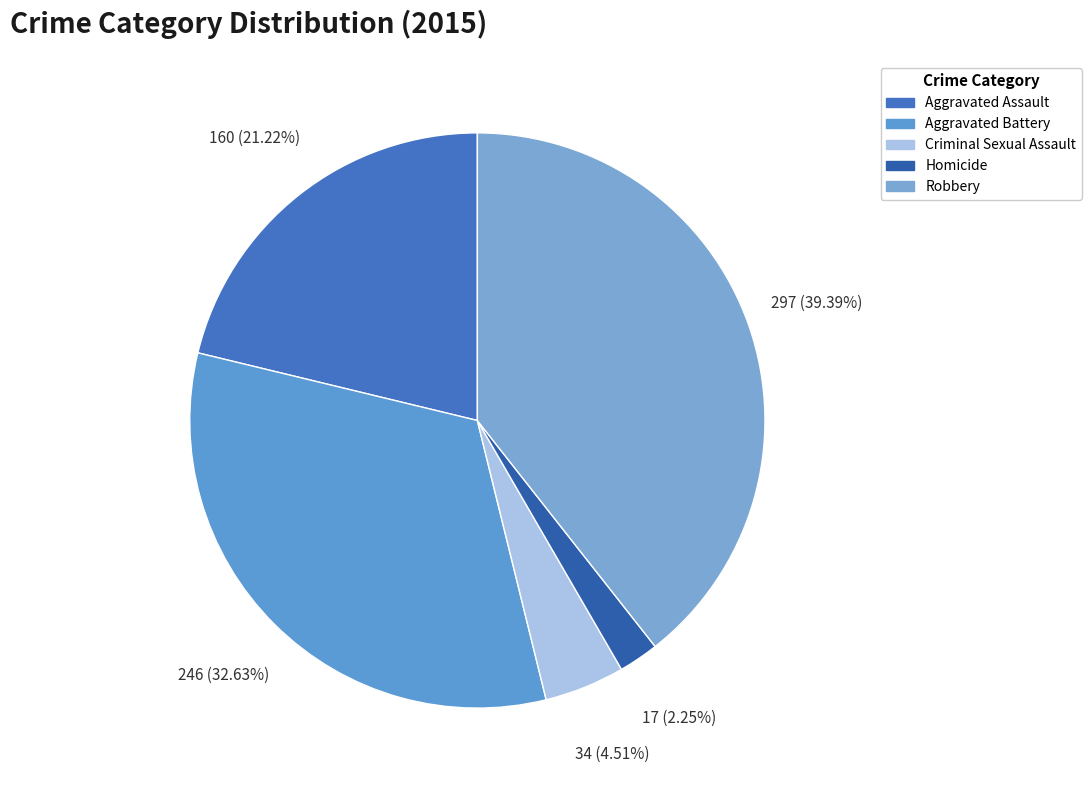

Is Homicide the majority of the pie?

No